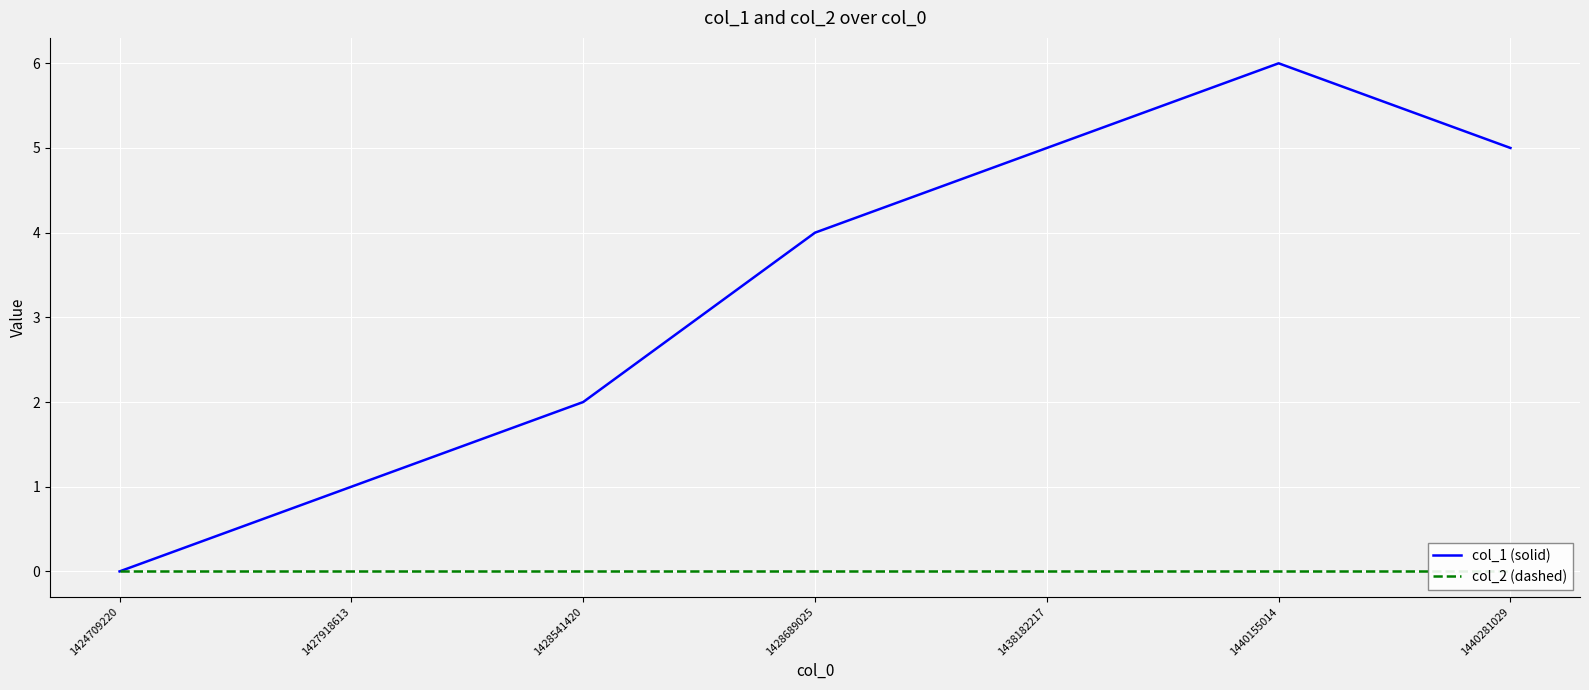

Is this an area chart (filled region under the line)?

No